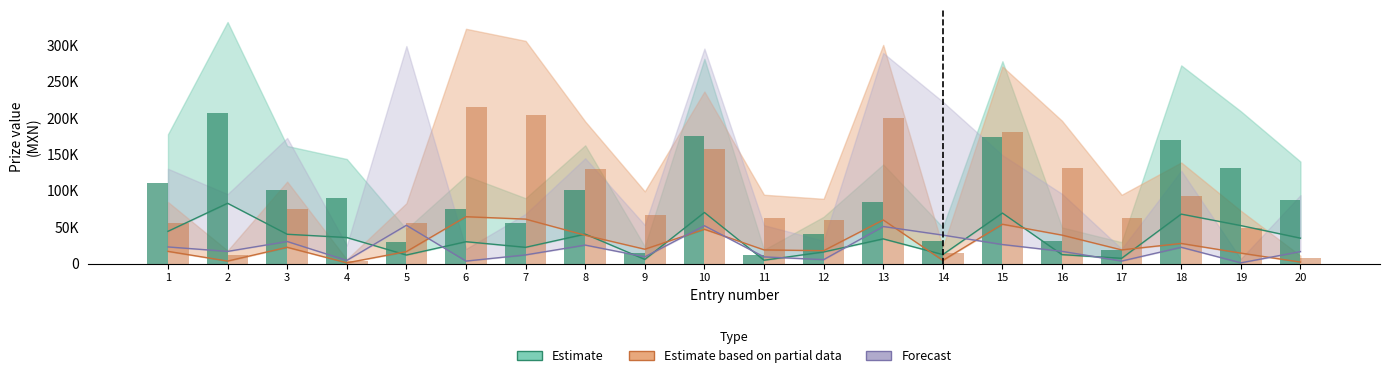

How many groups of bars are there?

20